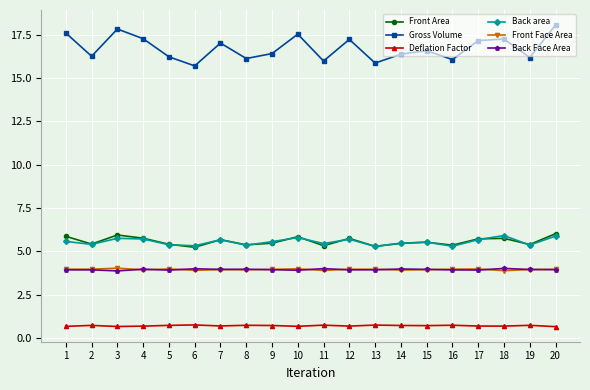

Which series has the largest total across all categories?

Gross Volume